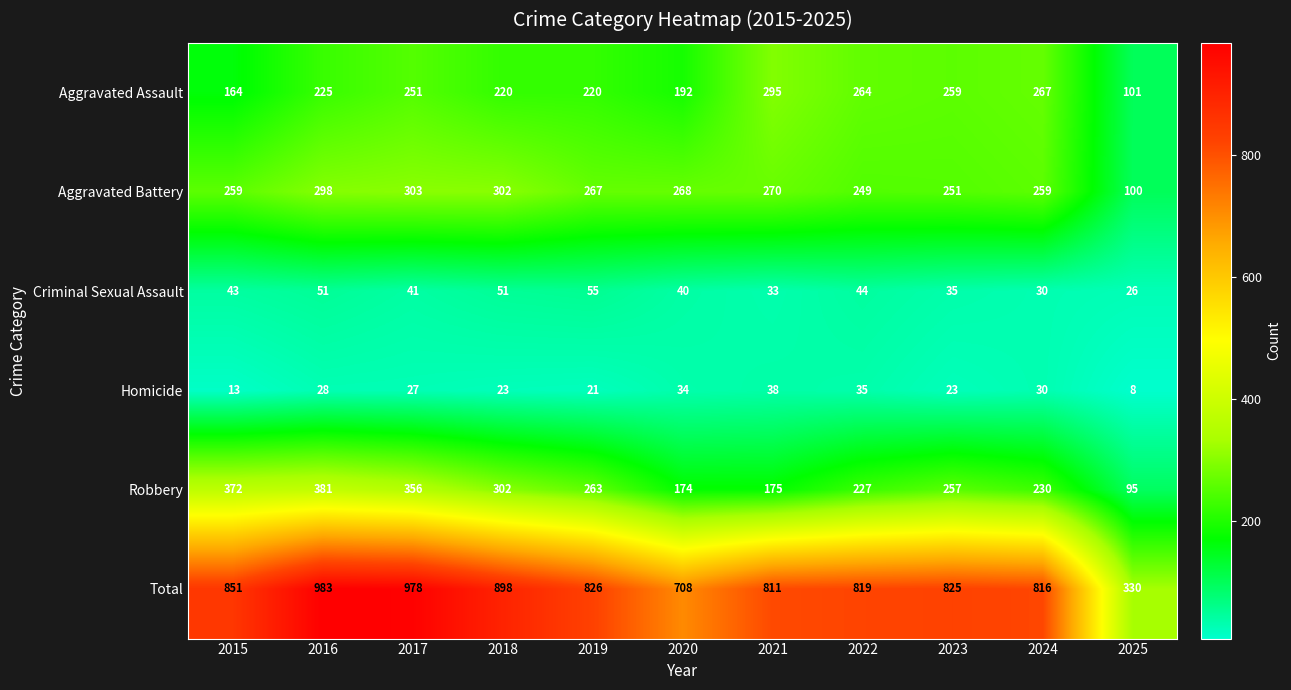

What is the difference between the maximum and minimum values in the Aggravated Assault series?

194